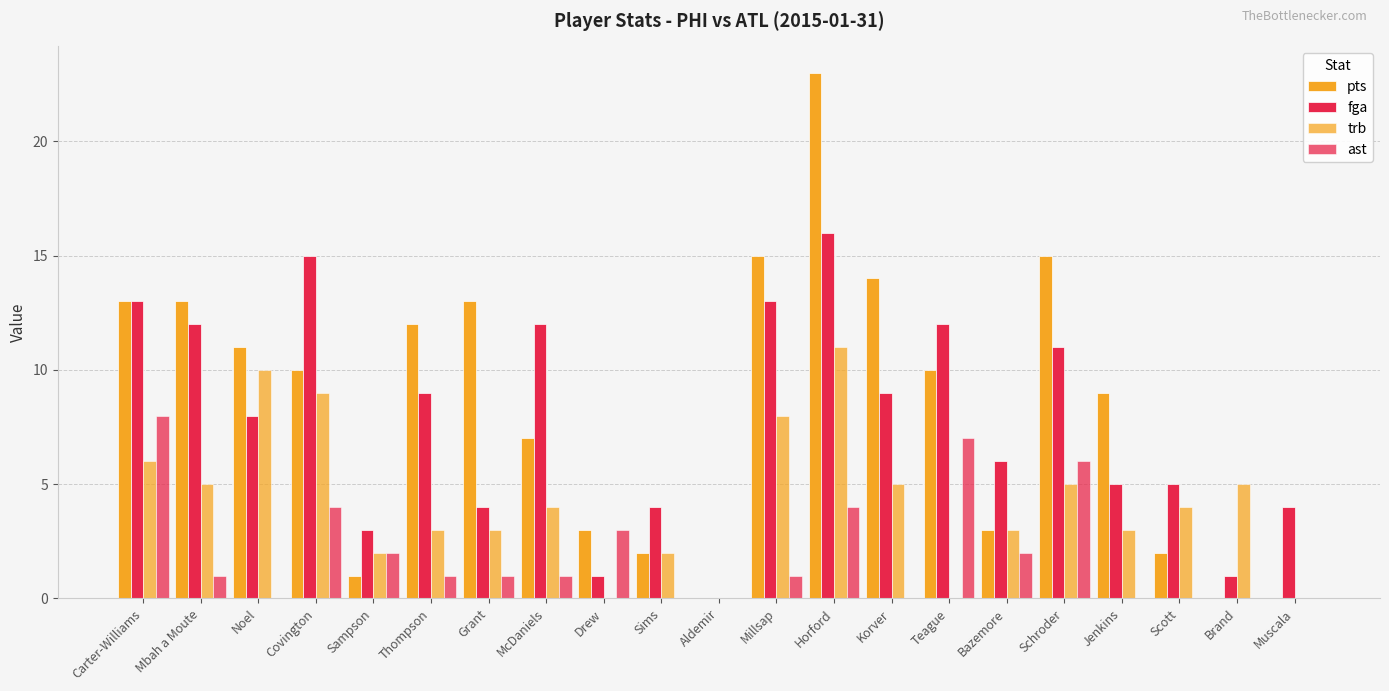

Which series has the largest total across all categories?

pts